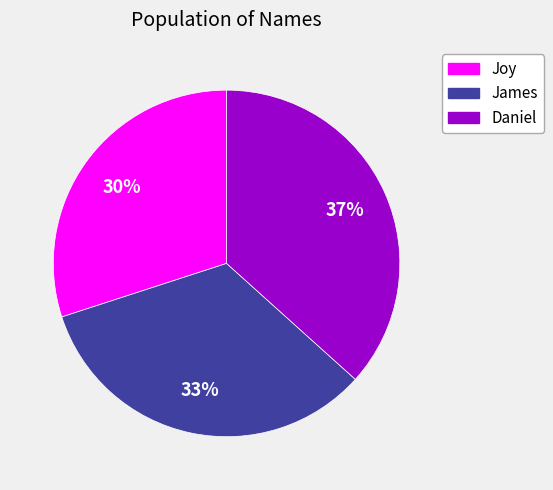

Which slice is the largest?

Daniel